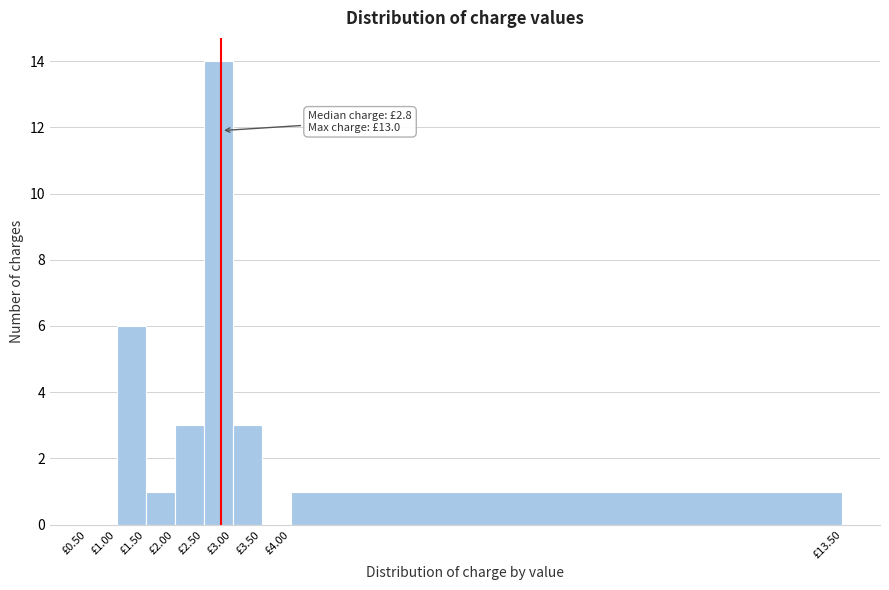

Over which range of the x-axis is the bar tallest?

2.5 to 3.0